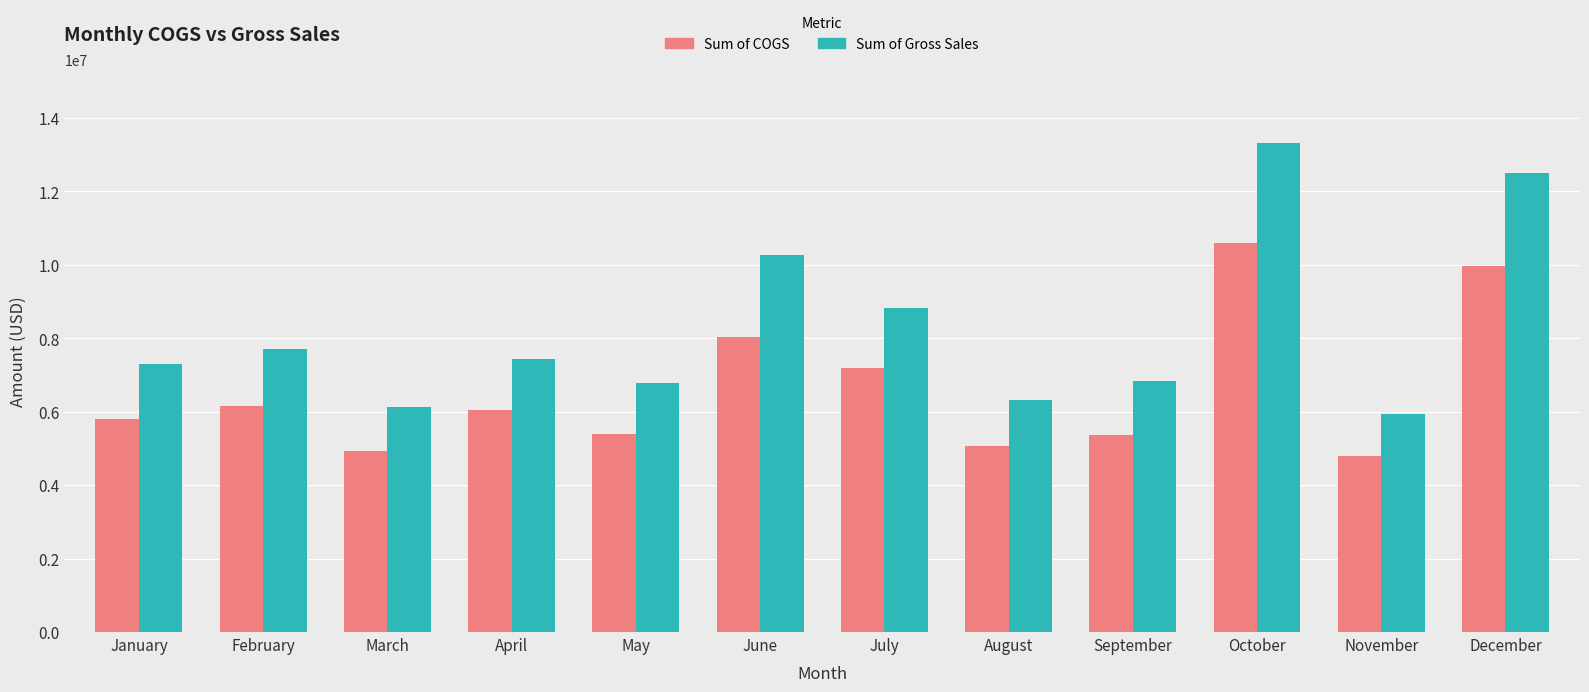

Rank the series by their maximum value, from highest to lowest.

Sum of Gross Sales, Sum of COGS